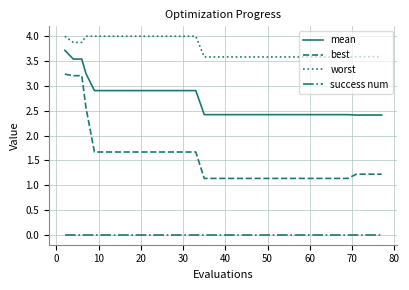

True or false: worst and mean intersect in this chart.

False